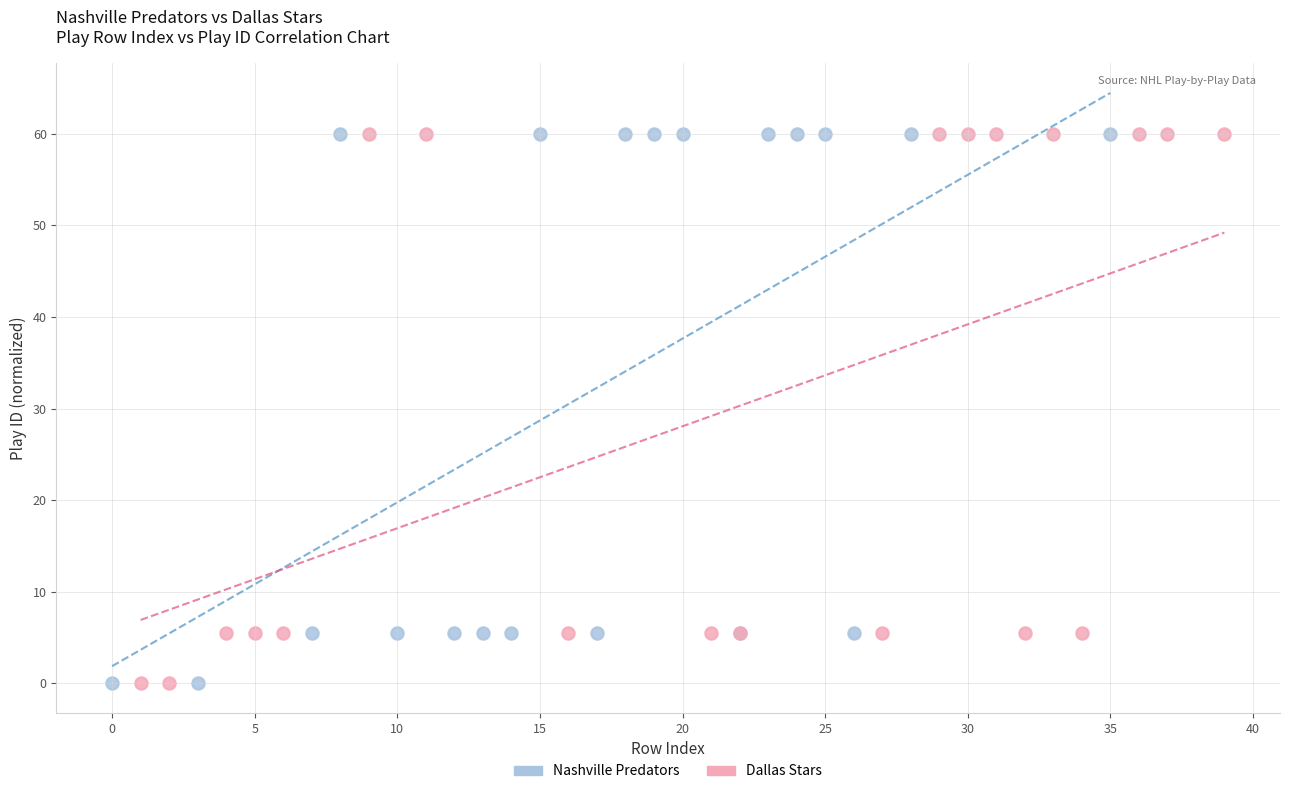

What are all the series names shown in the legend?

Nashville Predators, Dallas Stars